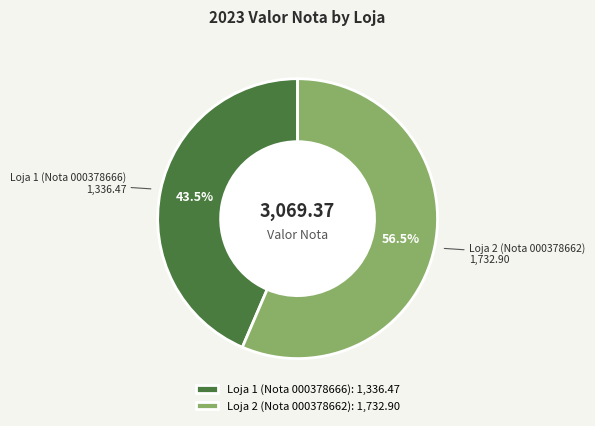

To the nearest percent, what is the difference between the Loja 1 (Nota 000378666) and Loja 2 (Nota 000378662) slice percentages?

13%